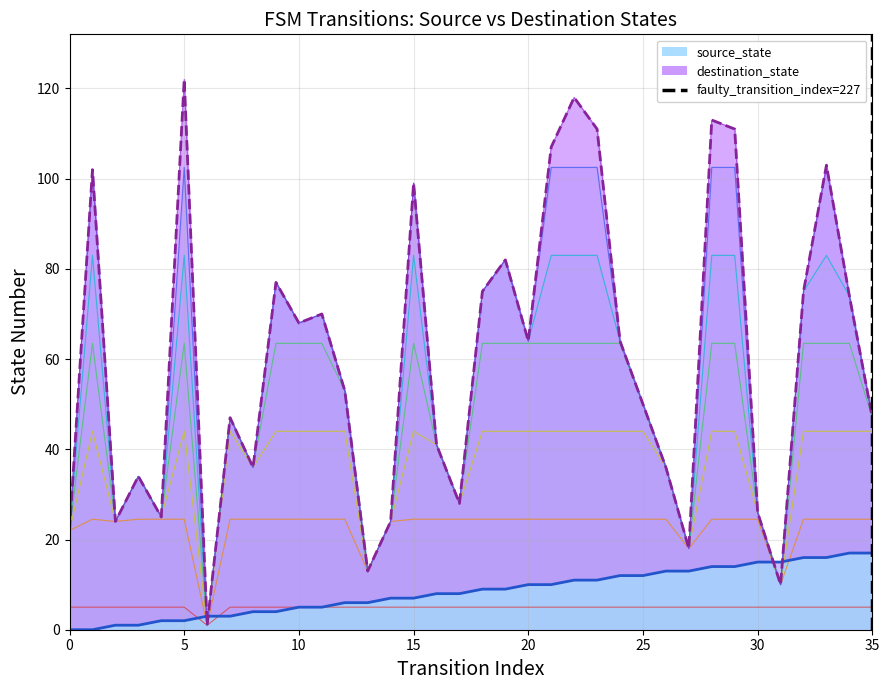

Read the source_state value at 12.

6